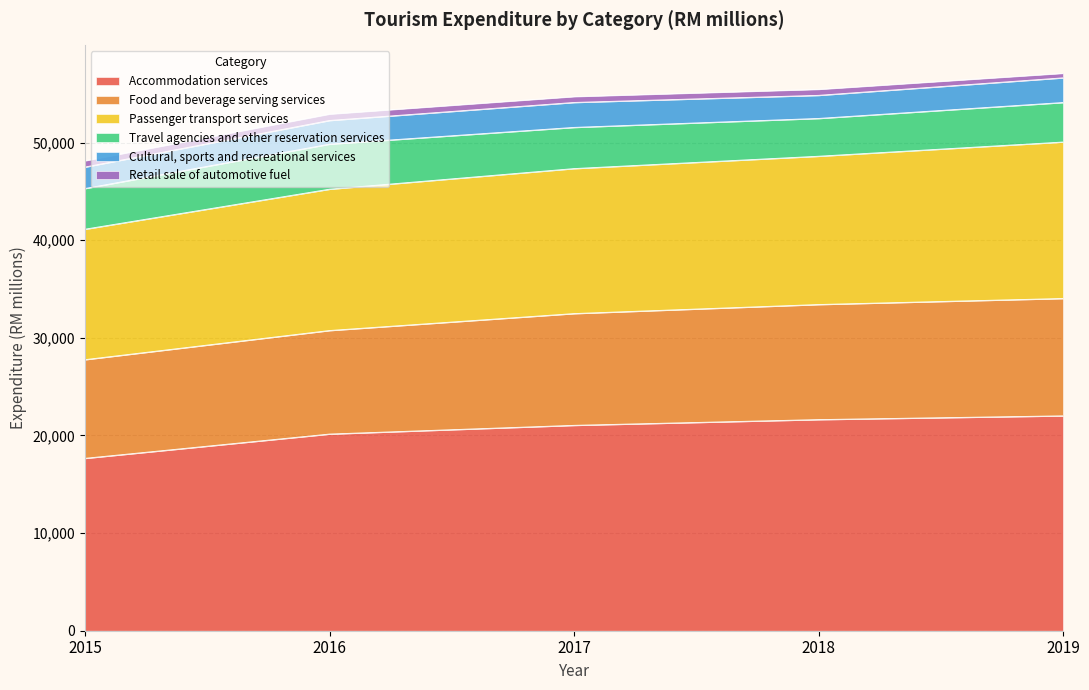

How many values in the Accommodation services series are below 21034?

2